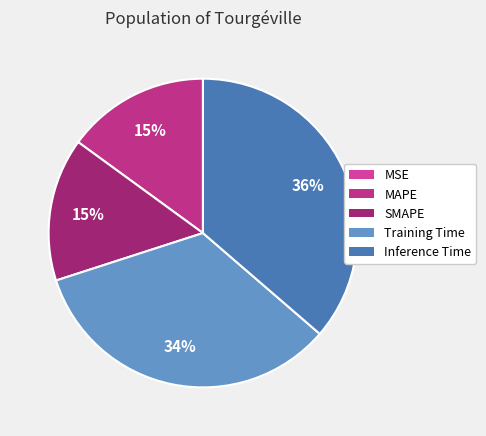

Count the number of slices in the pie.

5